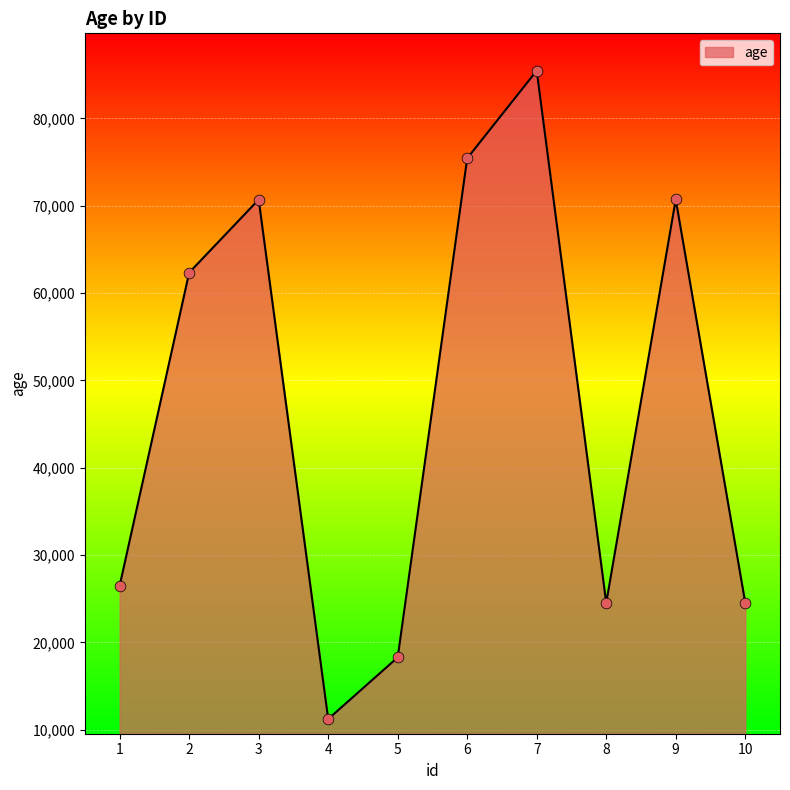

What is the ratio of the value at 4 to the value at 5?

0.6